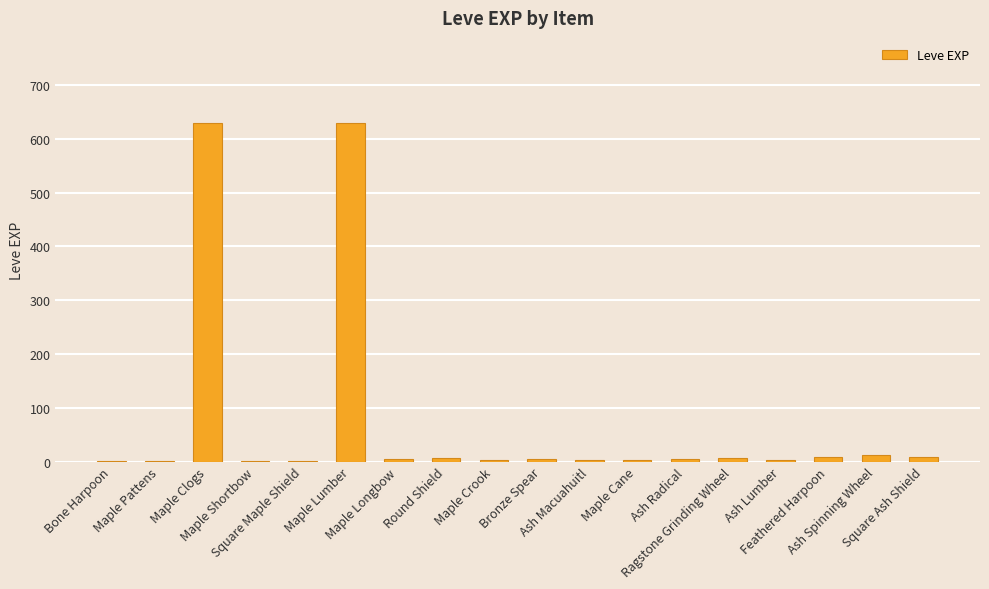

What is the maximum value shown in the chart?

630